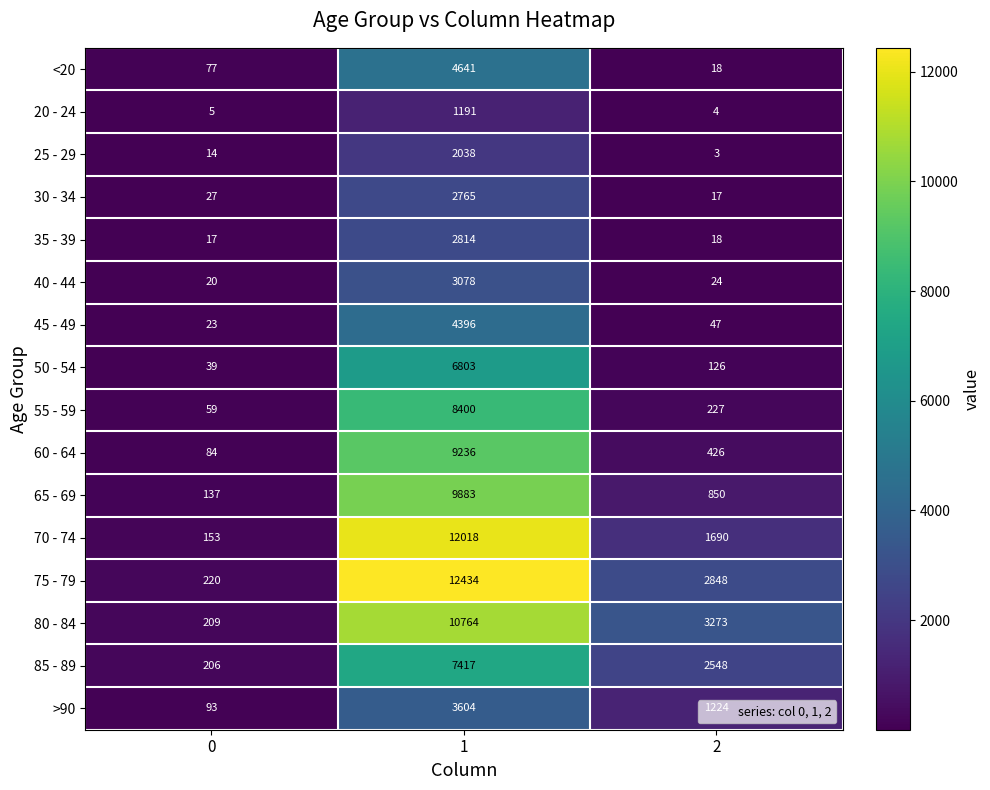

What is the greatest value displayed?

12434